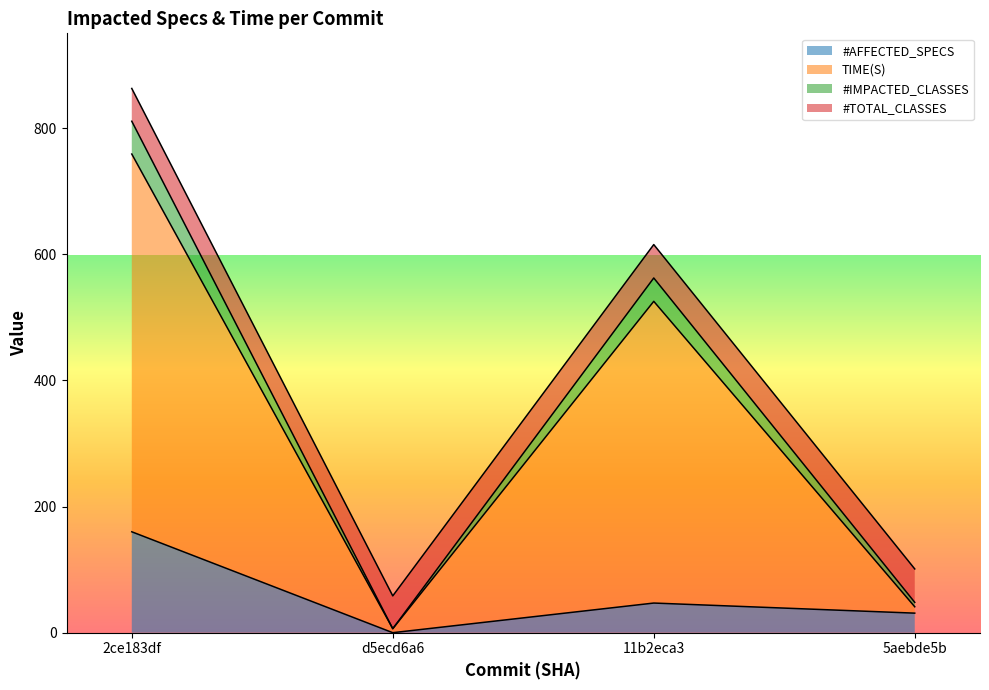

What is the difference between the TIME(S) values at 5aebde5b and 11b2eca3?

484.3